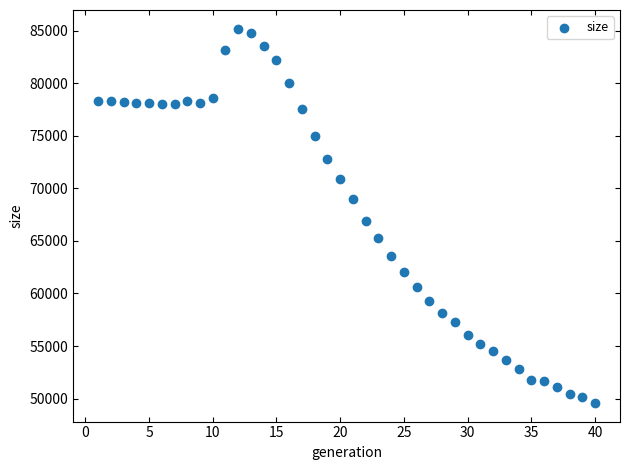

What is the range of Y values (max minus min)?

35602